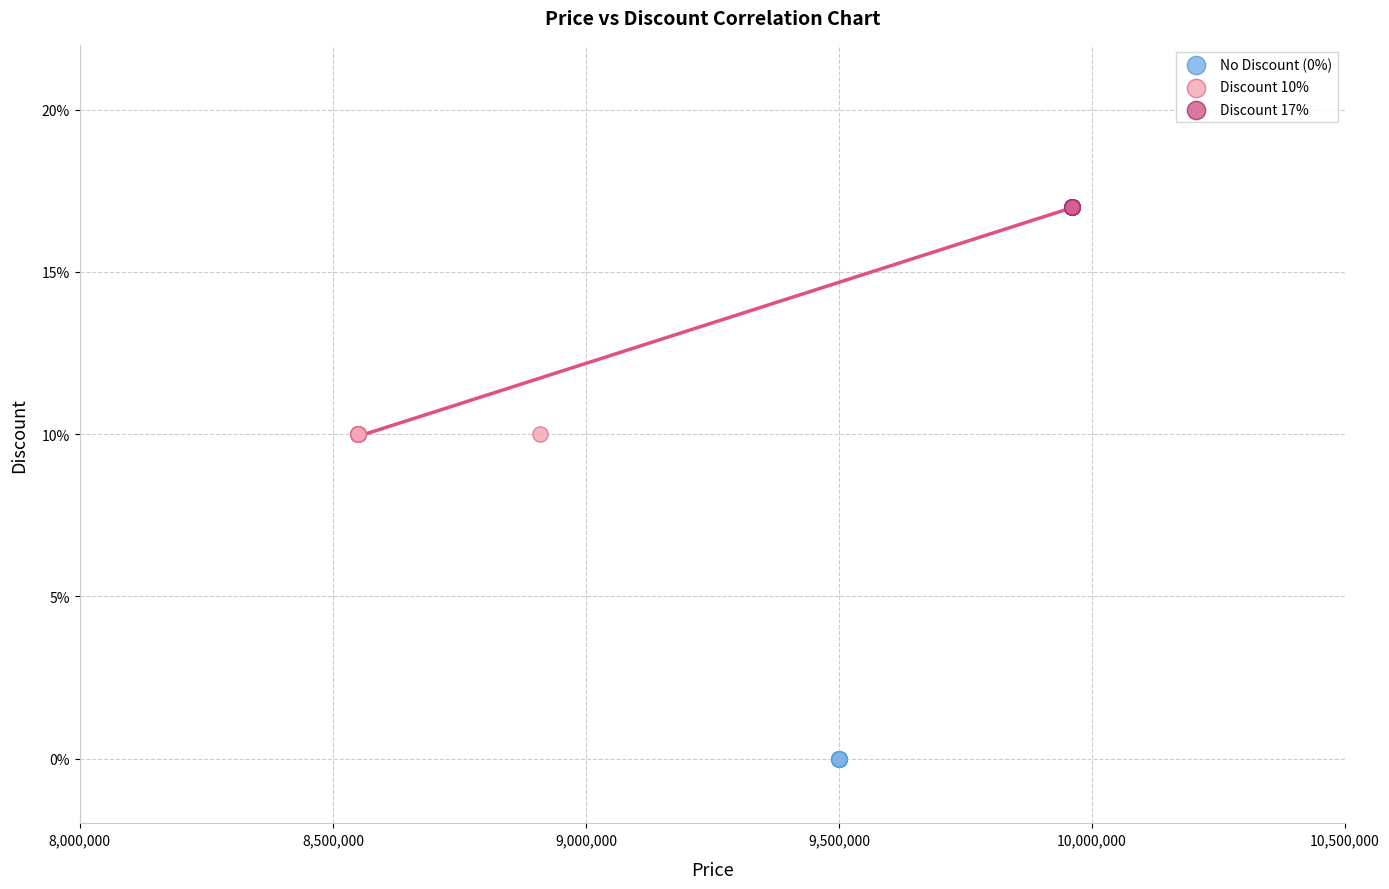

Which series reaches the maximum Y coordinate?

Discount 17%